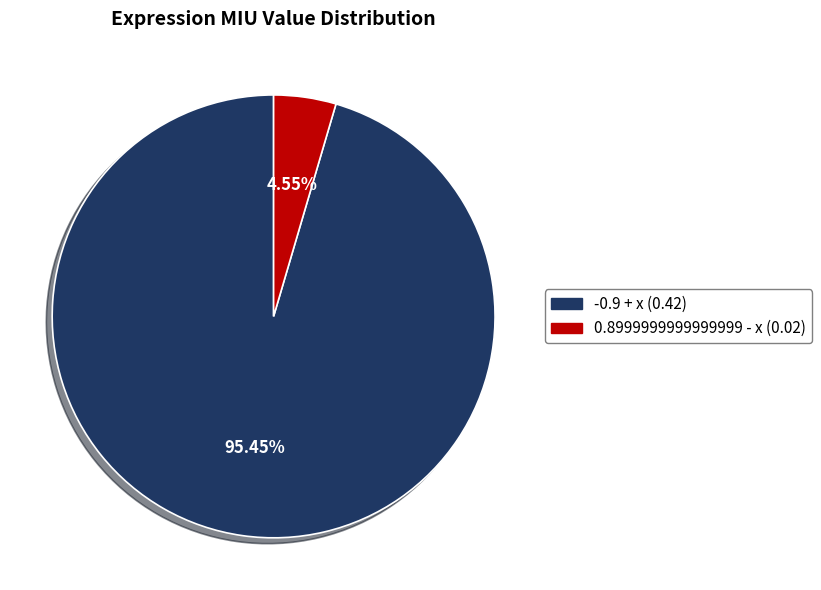

To the nearest percent, what is the average slice percentage?

50%